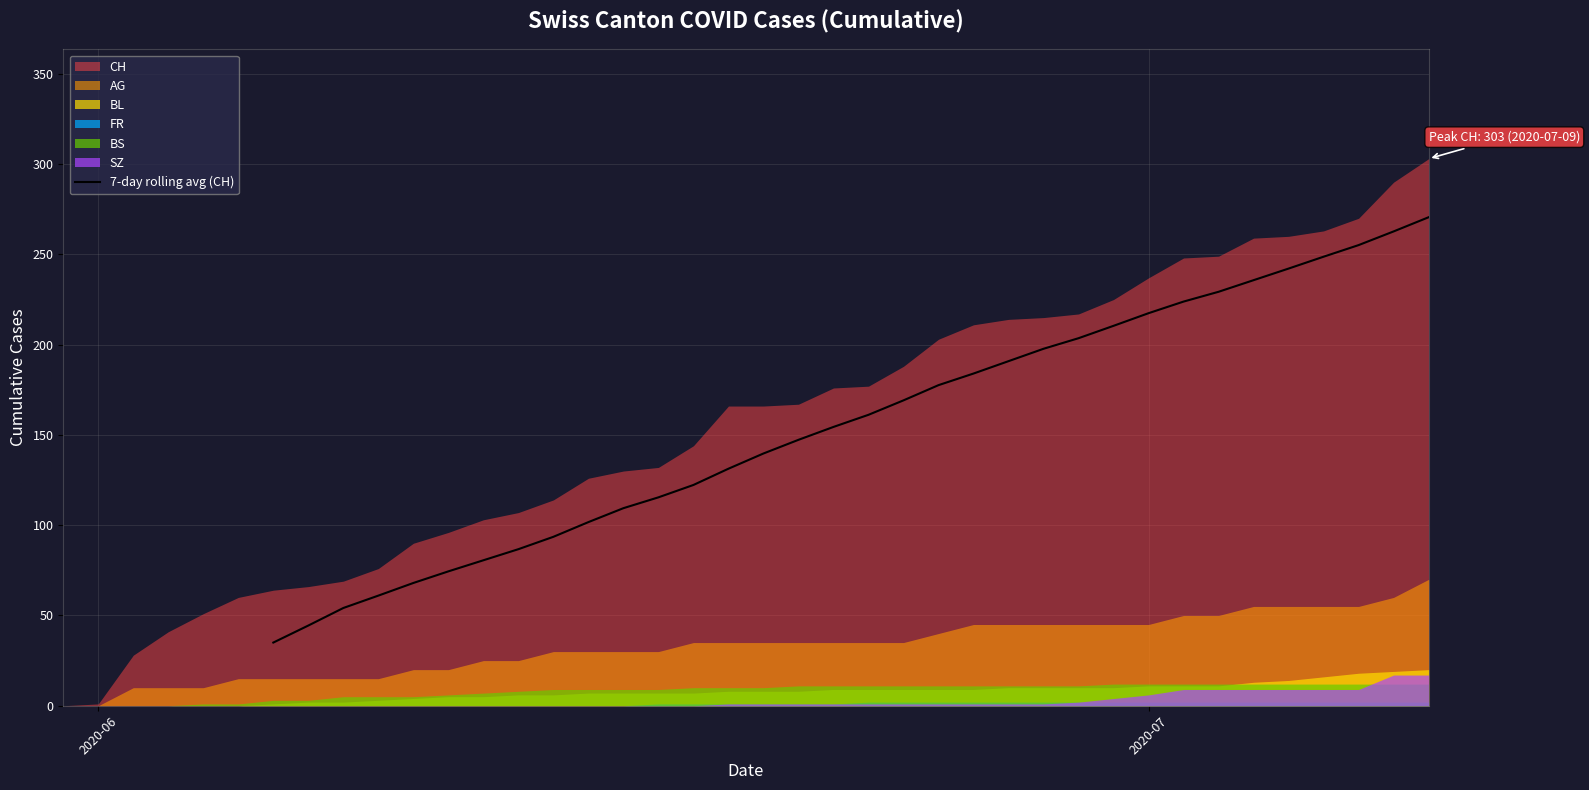

Reading left to right, extract all data points from this chart.

35.0	44.4	54.1	61.0	68.0	74.4	80.6	86.7	93.6	101.7	109.4	115.4	122.3	131.3	139.7	147.3	154.4	161.1	169.1	177.6	184.0	190.9	197.7	203.6	210.4	217.4	223.9	229.3	235.7	242.1	248.7	255.1	262.7	270.6